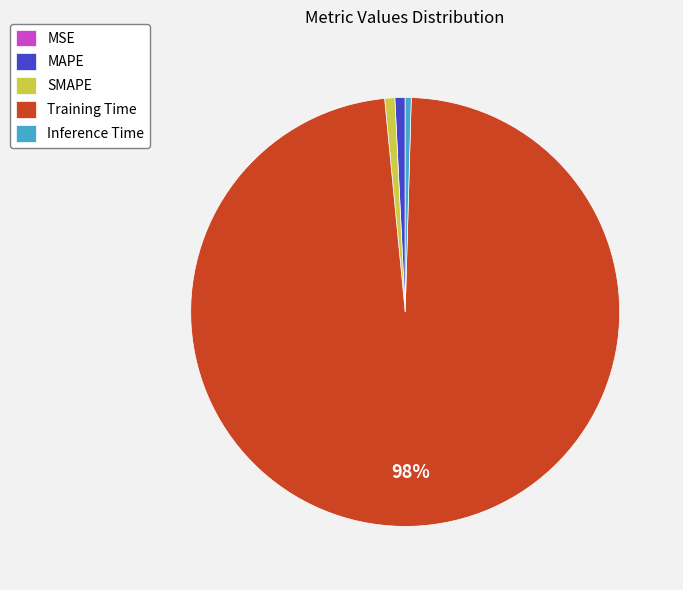

Is it true that MAPE is 1% of the pie?

True